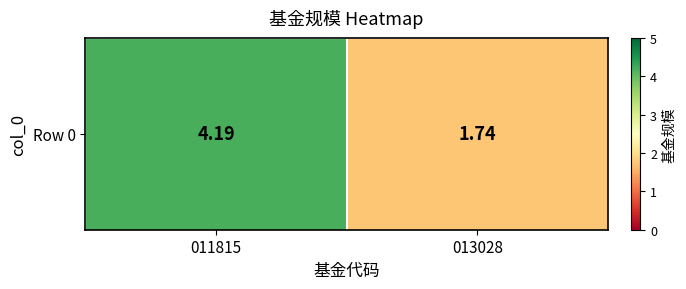

Which category has the highest value across all series?

011815